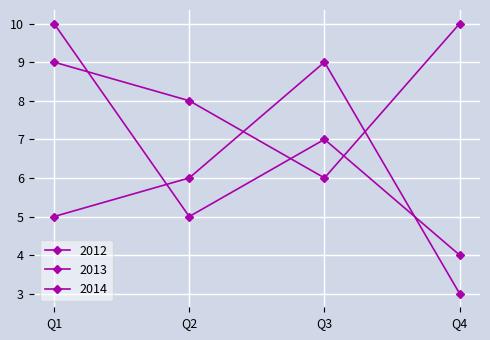

What is the sum of all 2014 values?

33